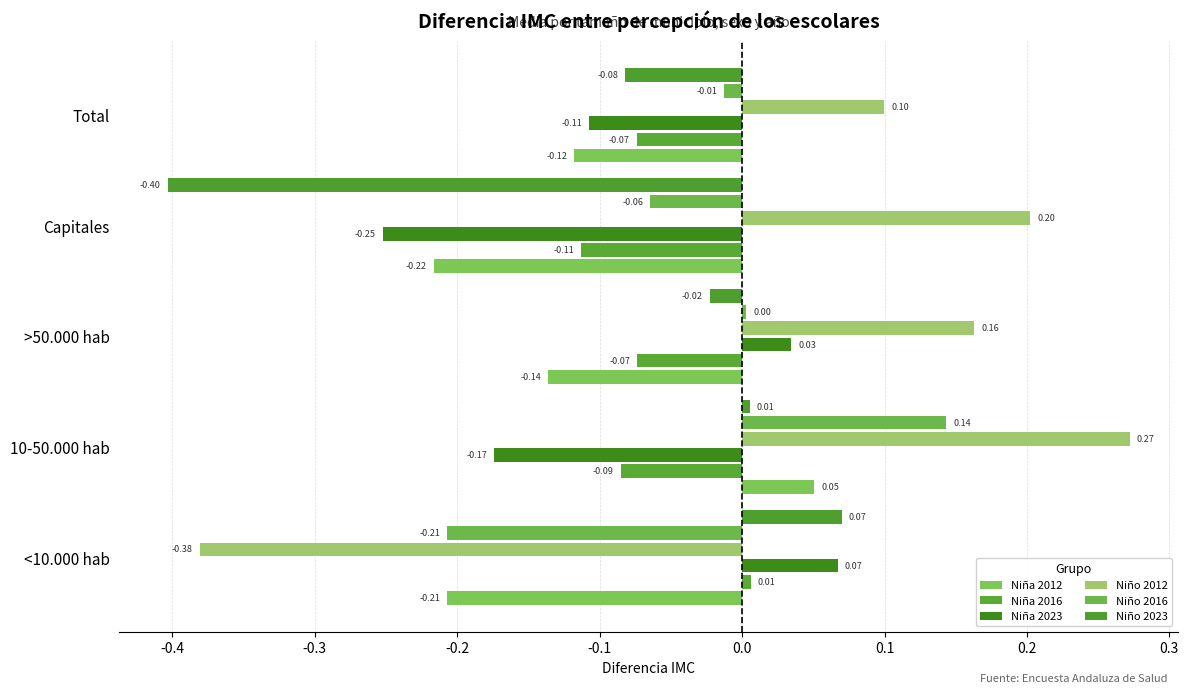

How many categories are shown in the chart?

5